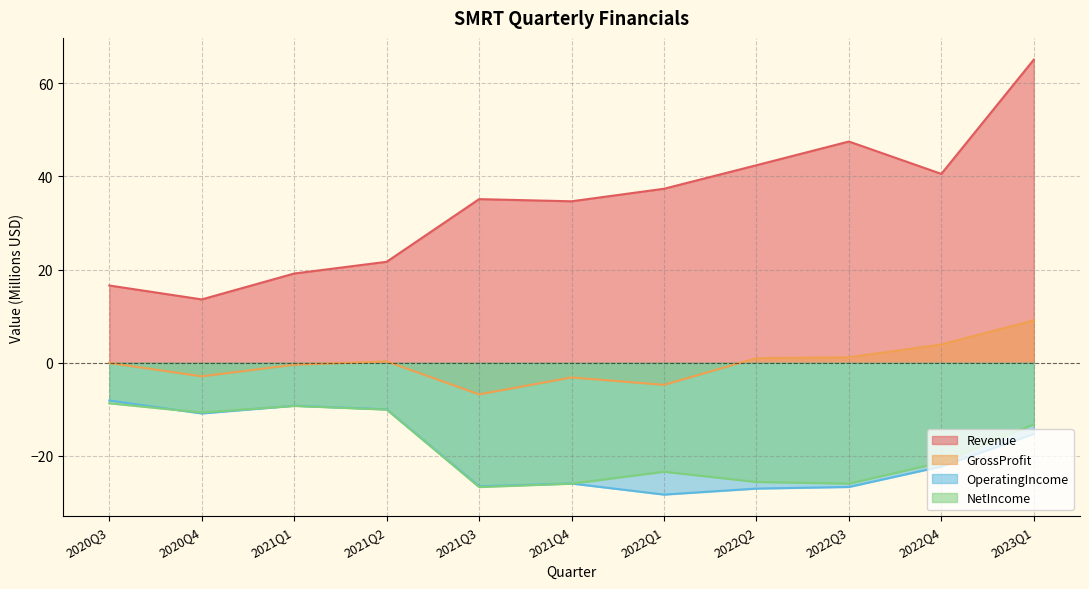

Which series ends up on top after the final intersection of NetIncome and OperatingIncome?

NetIncome